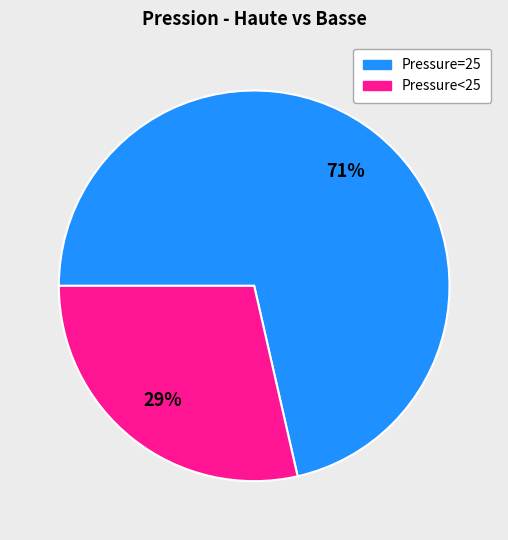

Between Pressure=25 and Pressure<25, which is larger?

Pressure=25